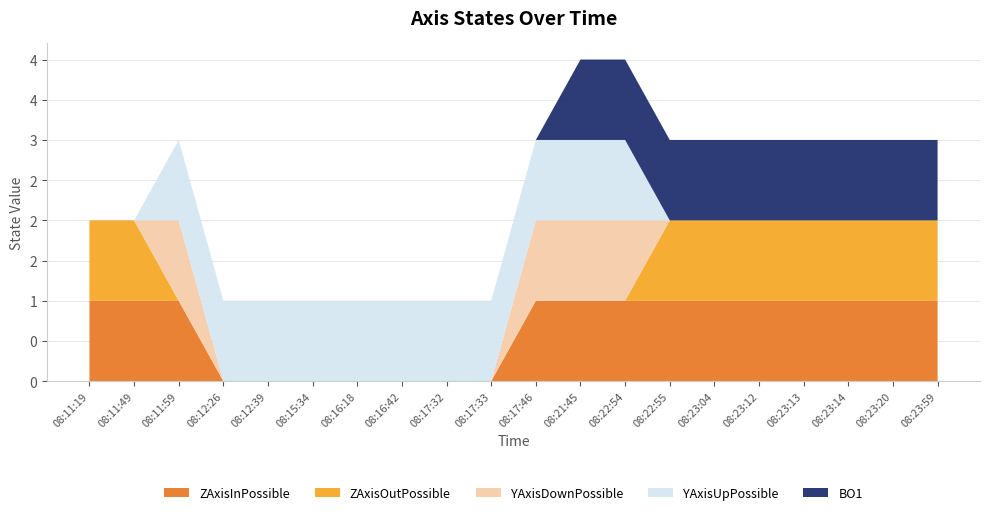

Reading right to left, transcribe all the data shown in this chart.

ZAxisInPossible: 08:23:59=1	08:23:20=1	08:23:14=1	08:23:13=1	08:23:12=1	08:23:04=1	08:22:55=1	08:22:54=1	08:21:45=1	08:17:46=1	08:17:33=0	08:17:32=0	08:16:42=0	08:16:18=0	08:15:34=0	08:12:39=0	08:12:26=0	08:11:59=1	08:11:49=1	08:11:19=1
ZAxisOutPossible: 08:23:59=1	08:23:20=1	08:23:14=1	08:23:13=1	08:23:12=1	08:23:04=1	08:22:55=1	08:22:54=0	08:21:45=0	08:17:46=0	08:17:33=0	08:17:32=0	08:16:42=0	08:16:18=0	08:15:34=0	08:12:39=0	08:12:26=0	08:11:59=0	08:11:49=1	08:11:19=1
YAxisDownPossible: 08:23:59=0	08:23:20=0	08:23:14=0	08:23:13=0	08:23:12=0	08:23:04=0	08:22:55=0	08:22:54=1	08:21:45=1	08:17:46=1	08:17:33=0	08:17:32=0	08:16:42=0	08:16:18=0	08:15:34=0	08:12:39=0	08:12:26=0	08:11:59=1	08:11:49=0	08:11:19=0
YAxisUpPossible: 08:23:59=0	08:23:20=0	08:23:14=0	08:23:13=0	08:23:12=0	08:23:04=0	08:22:55=0	08:22:54=1	08:21:45=1	08:17:46=1	08:17:33=1	08:17:32=1	08:16:42=1	08:16:18=1	08:15:34=1	08:12:39=1	08:12:26=1	08:11:59=1	08:11:49=0	08:11:19=0
BO1: 08:23:59=1	08:23:20=1	08:23:14=1	08:23:13=1	08:23:12=1	08:23:04=1	08:22:55=1	08:22:54=1	08:21:45=1	08:17:46=0	08:17:33=0	08:17:32=0	08:16:42=0	08:16:18=0	08:15:34=0	08:12:39=0	08:12:26=0	08:11:59=0	08:11:49=0	08:11:19=0